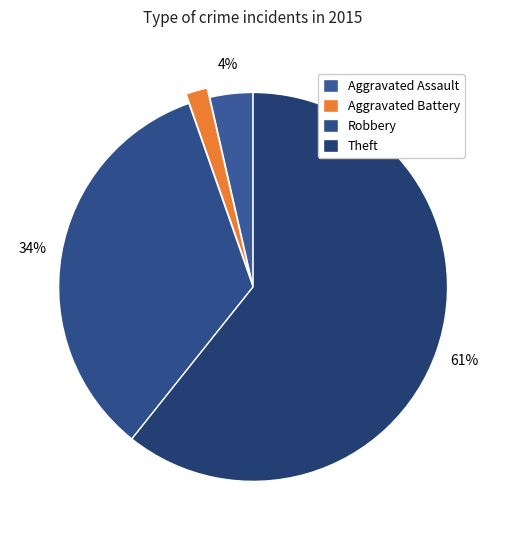

What percentage is the Robbery slice, to the nearest percent?

34%